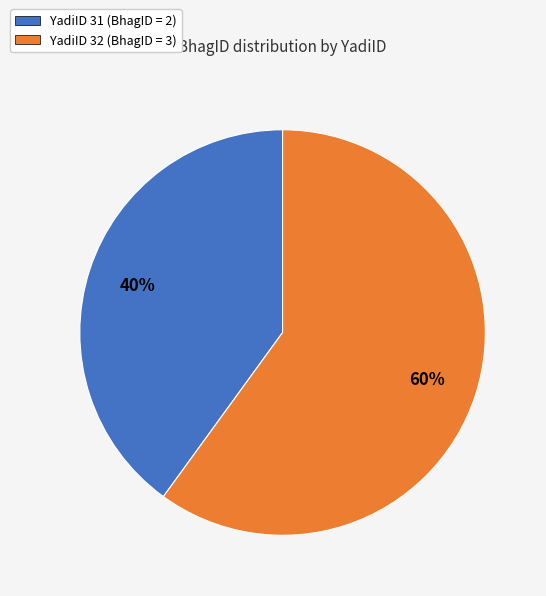

To the nearest percent, what is the average slice percentage?

50%